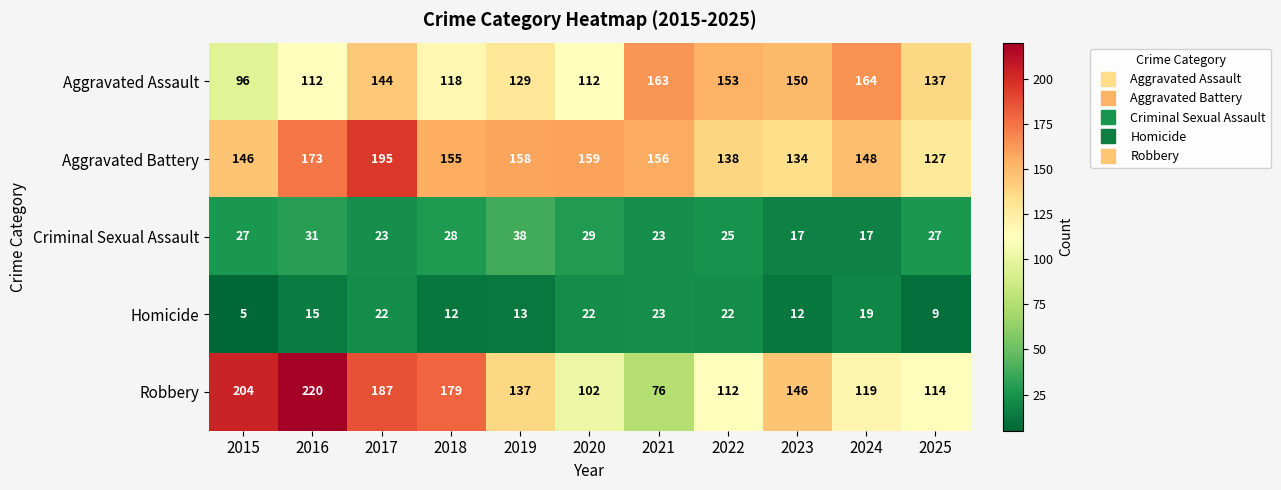

What is the spread (max minus min) of values at 2021?

140